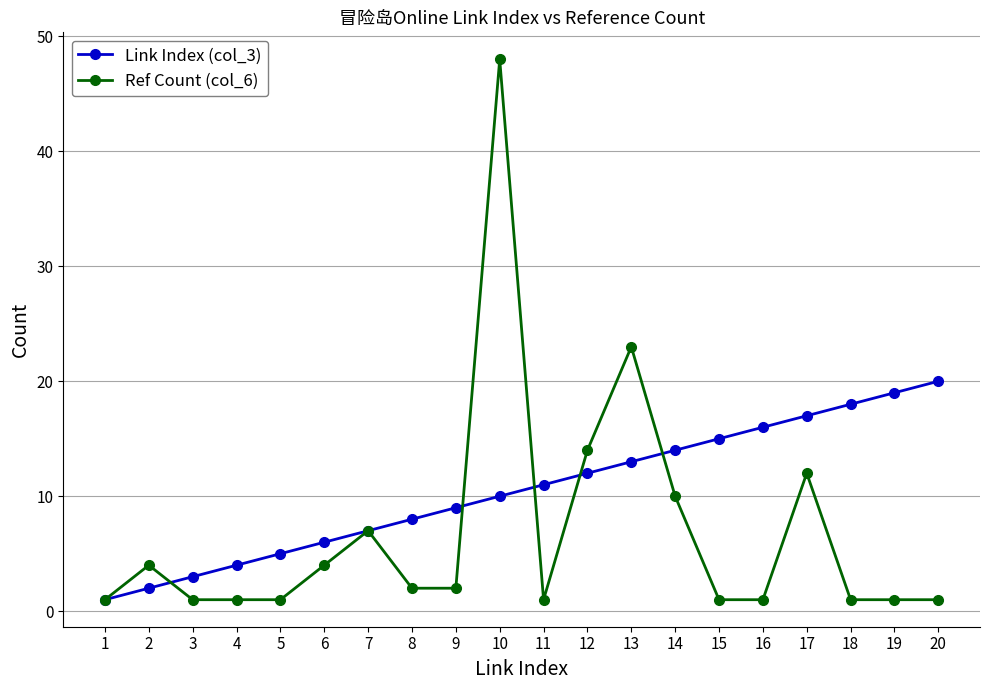

Which series has the largest range (max minus min)?

Ref Count (col_6)